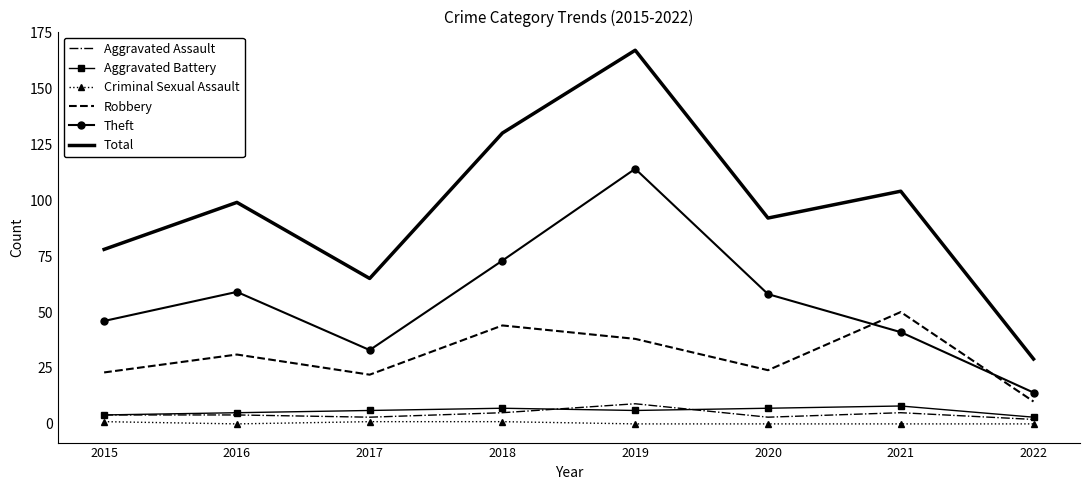

Is the value of Theft at 2015 greater than the value of Robbery at 2018?

Yes